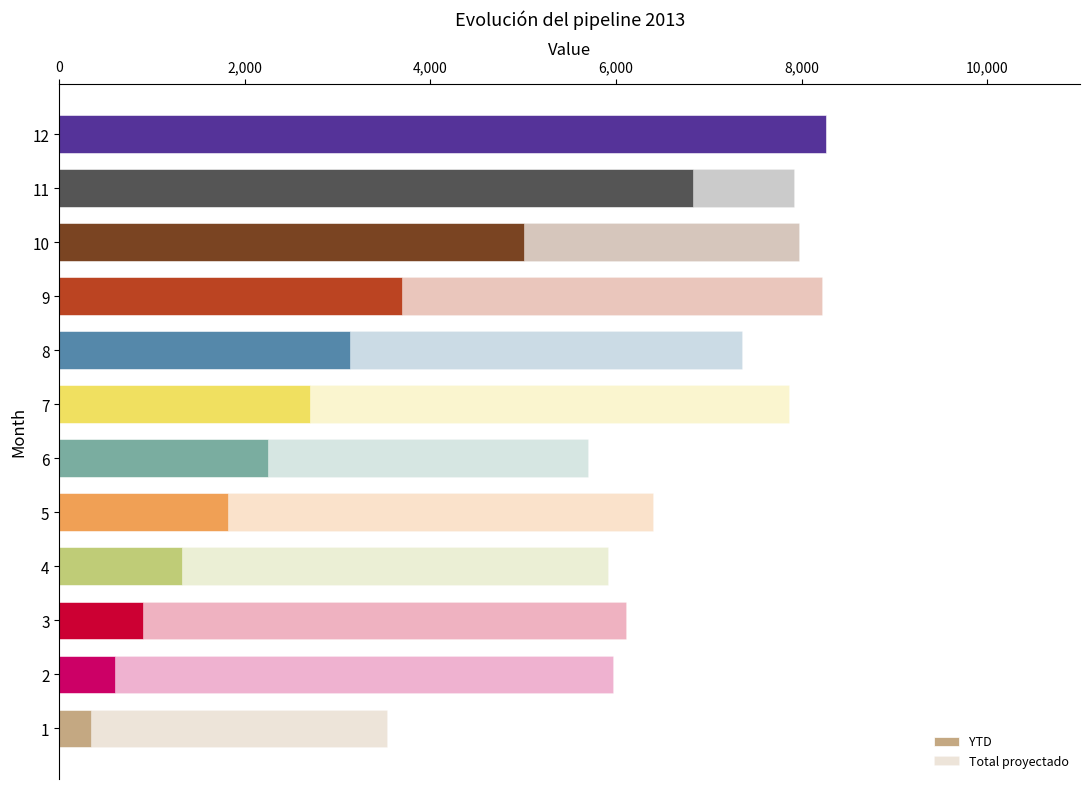

What position from the left is 0?

1